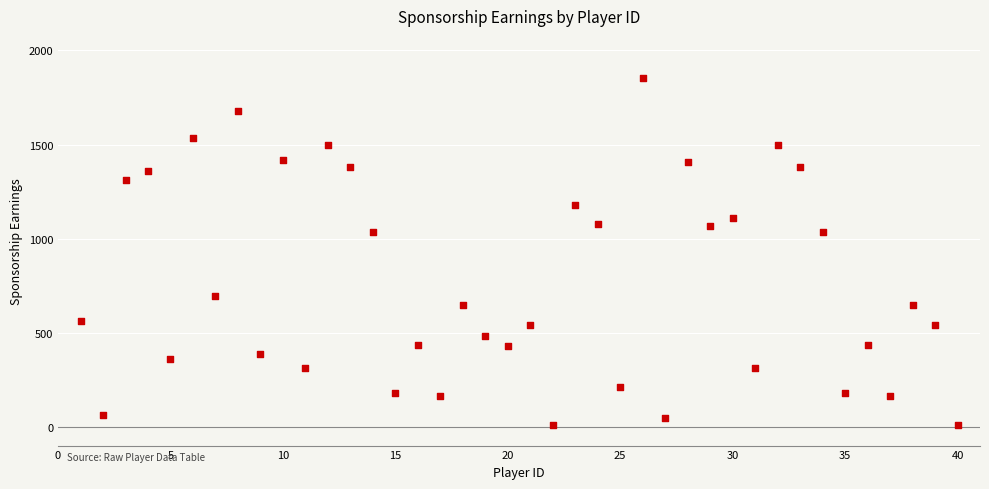

What is the range of Y values (max minus min)?

1843